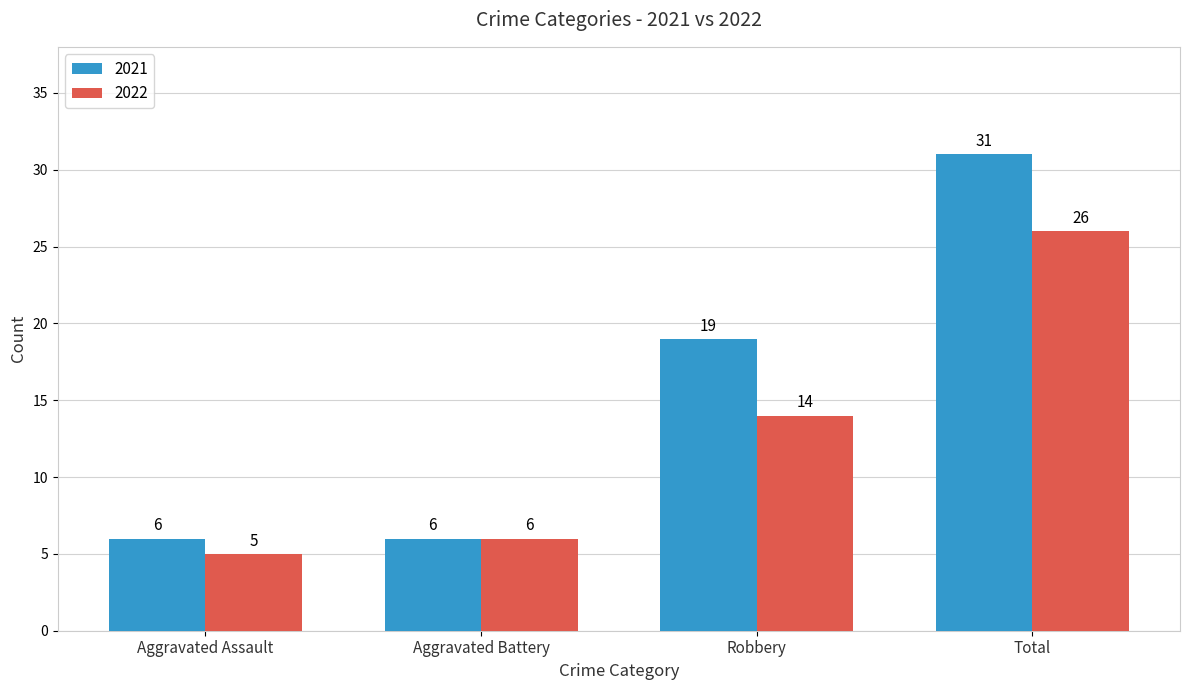

What is the spread (max minus min) of values at Robbery?

5